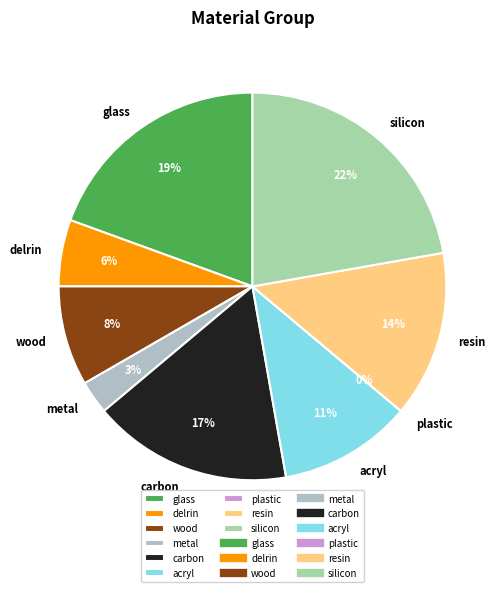

What is the ratio of the value at metal to the value at resin?

0.2